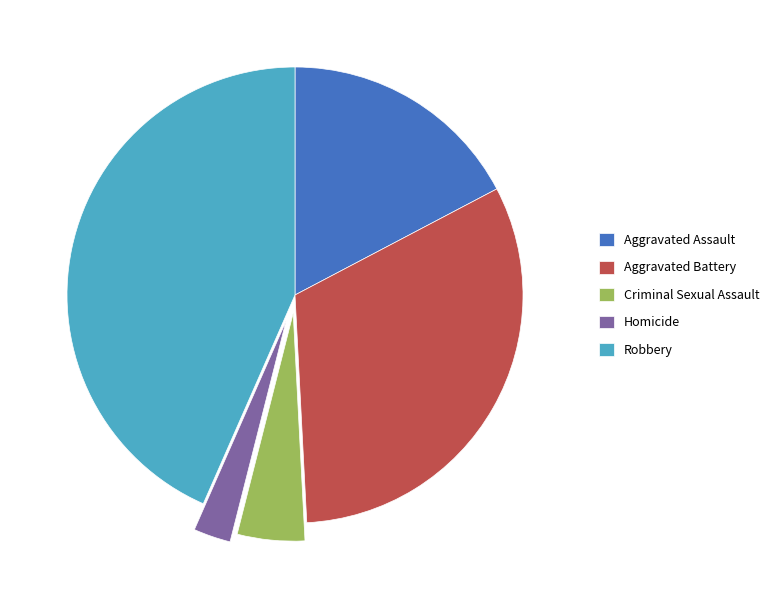

The Robbery slice represents 36% of the pie. True or false?

False